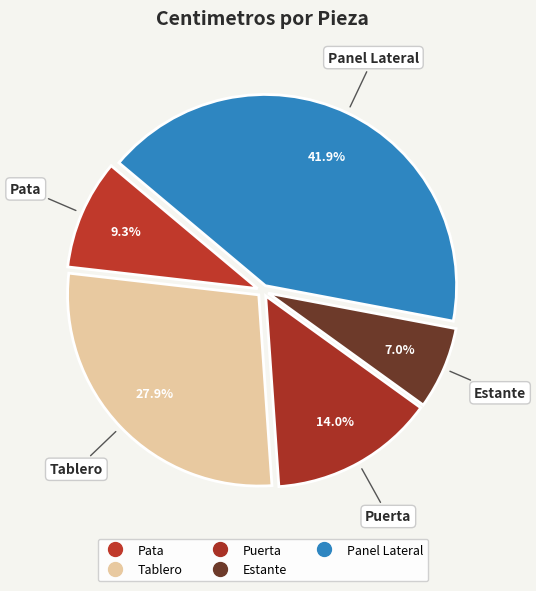

To the nearest percent, what is the difference between the largest and smallest slice percentages?

35%